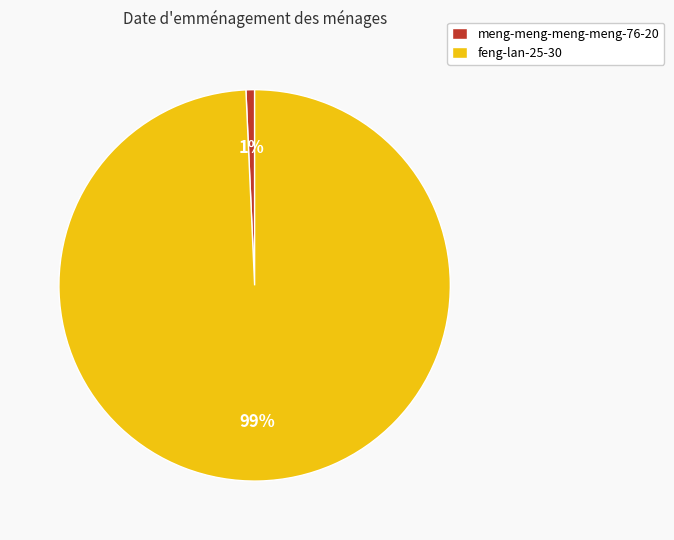

How many segments does this pie chart have?

2